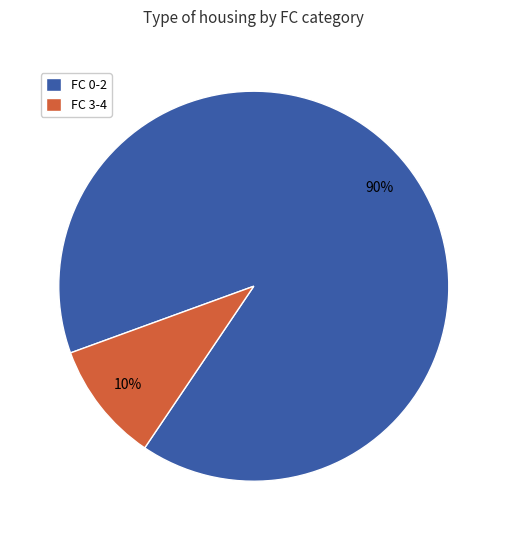

Is it true that FC 3-4 is 5% of the pie?

False